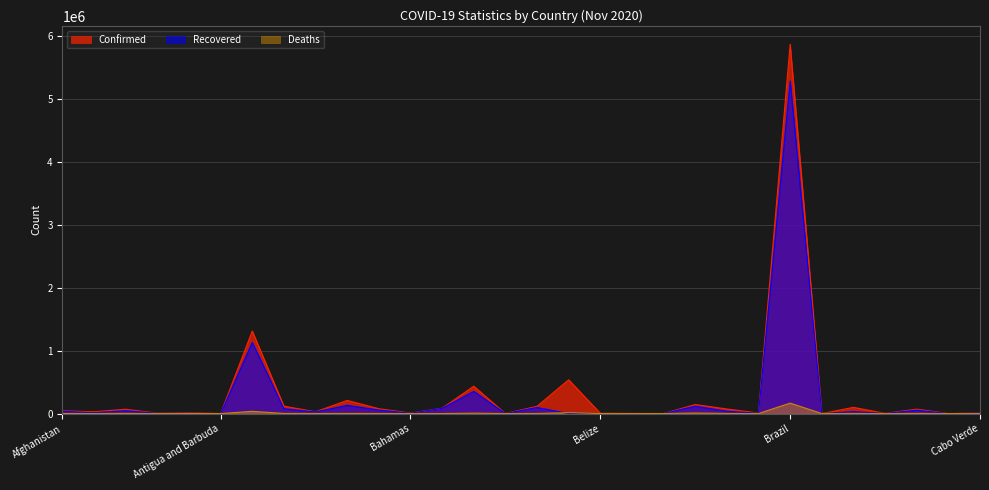

What is the greatest value displayed?

5863093